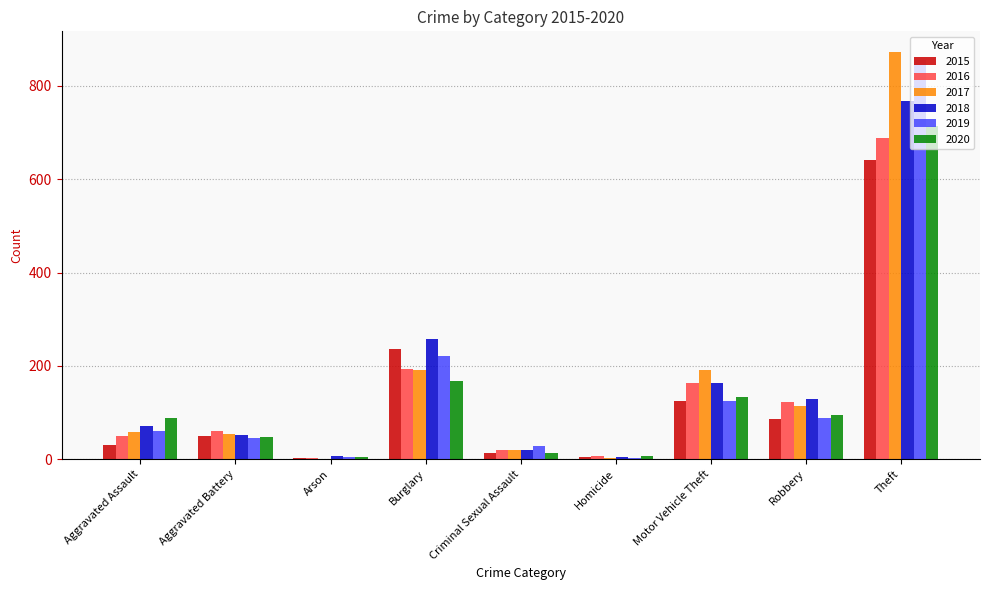

At which label is 2019 closest to 429?

Burglary